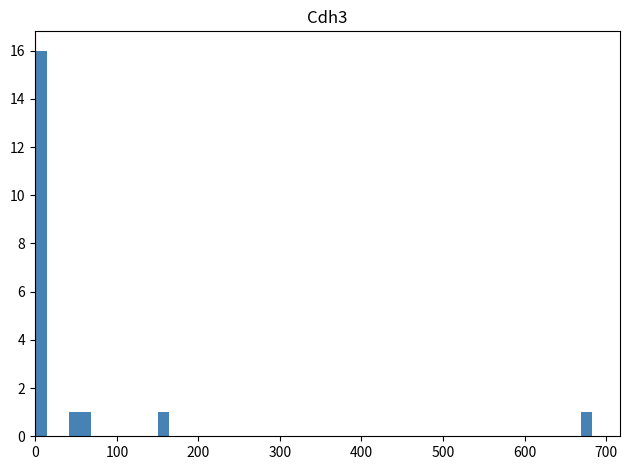

Read against the x-axis, roughly where is the centre of the tallest bar?

10